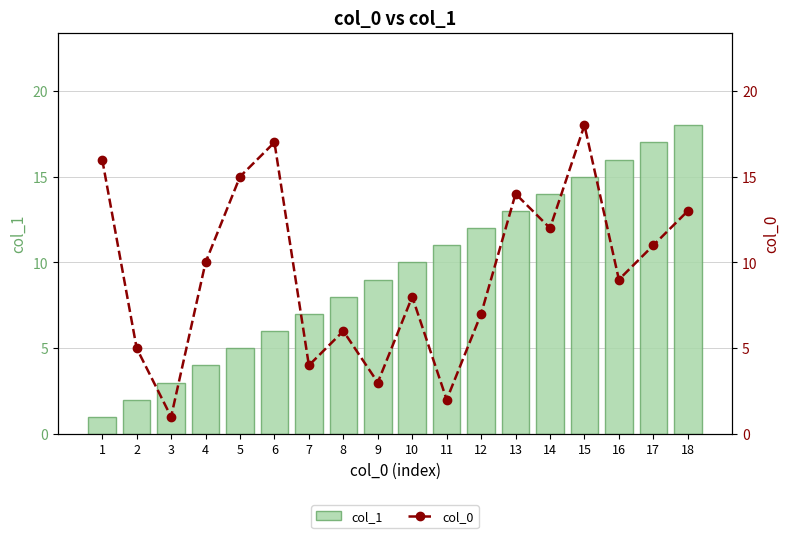

How many groups of bars are there?

18